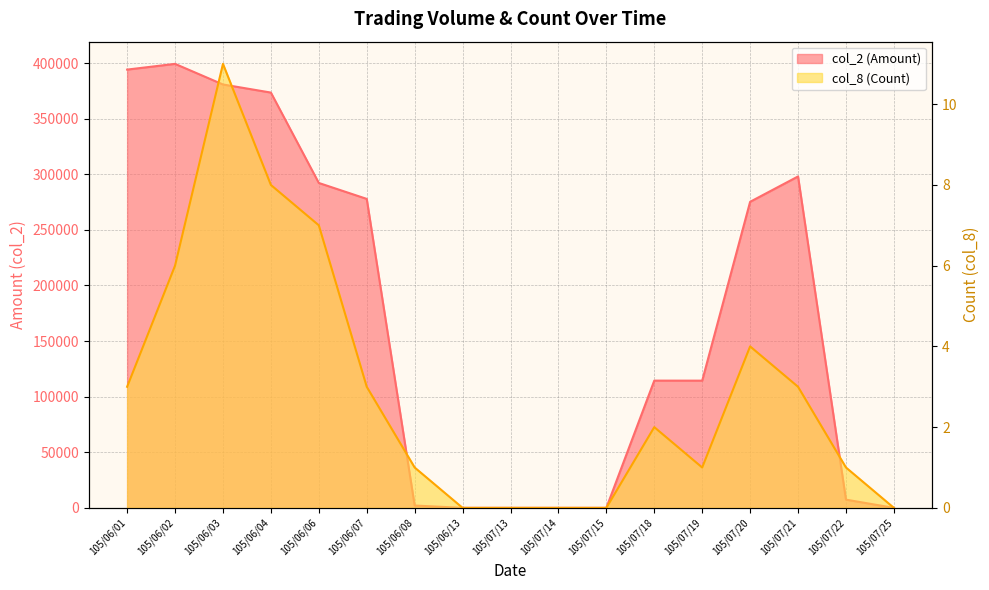

What is the maximum value for col_2 (Amount)?

399230